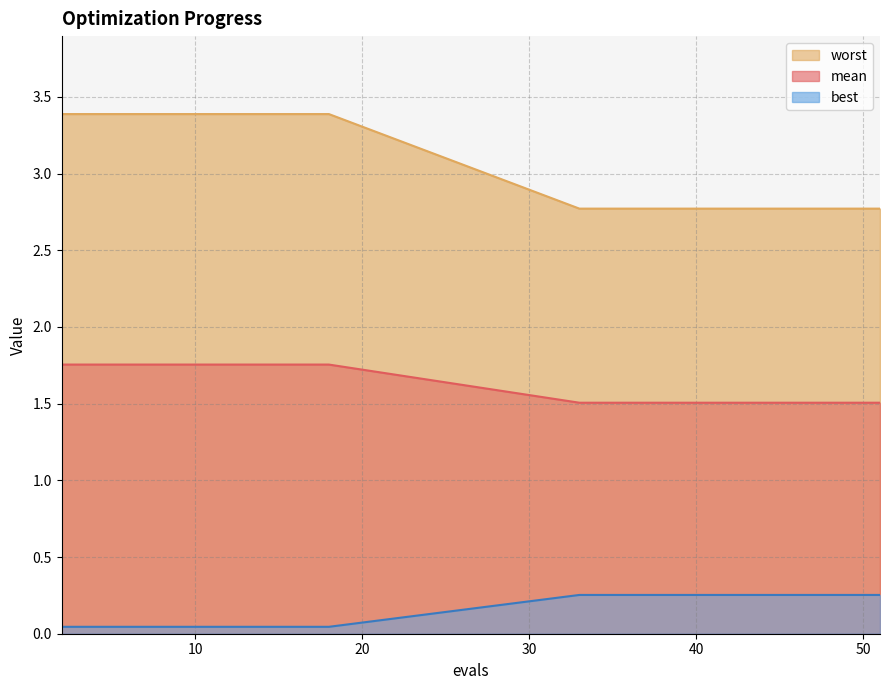

Reading left to right, extract all data points from this chart.

worst line: 3.4	3.4	3.4	3.4	3.4	3.4	3.4	3.4	3.4	2.8	2.8	2.8	2.8	2.8	2.8	2.8	2.8	2.8	2.8	2.8
mean line: 1.8	1.8	1.8	1.8	1.8	1.8	1.8	1.8	1.8	1.5	1.5	1.5	1.5	1.5	1.5	1.5	1.5	1.5	1.5	1.5
best line: 0.0	0.0	0.0	0.0	0.0	0.0	0.0	0.0	0.0	0.3	0.3	0.3	0.3	0.3	0.3	0.3	0.3	0.3	0.3	0.3